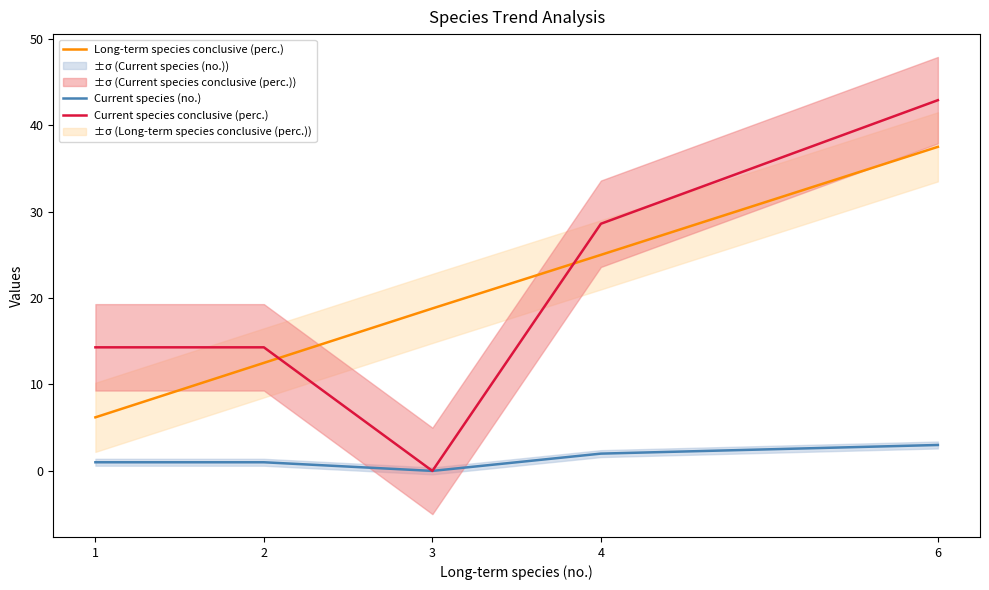

Rank the series by their maximum value, from highest to lowest.

Current species conclusive (perc.), Long-term species conclusive (perc.), Current species (no.)